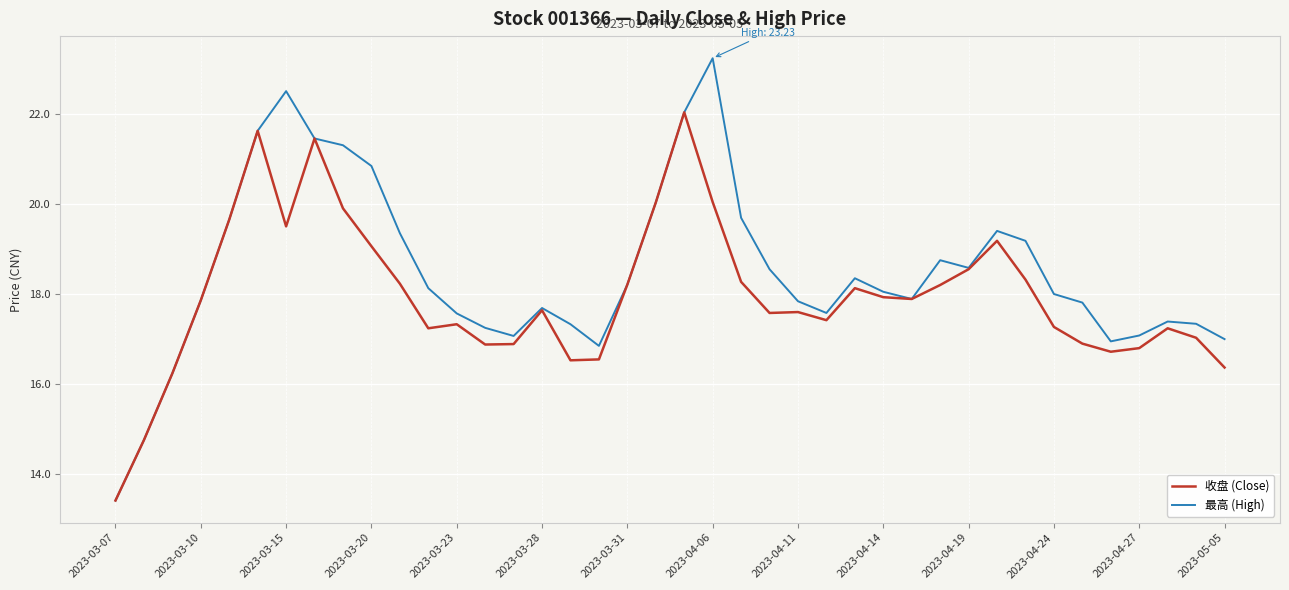

What is the difference between the second highest and minimum values in the 最高 (High) series?

9.1